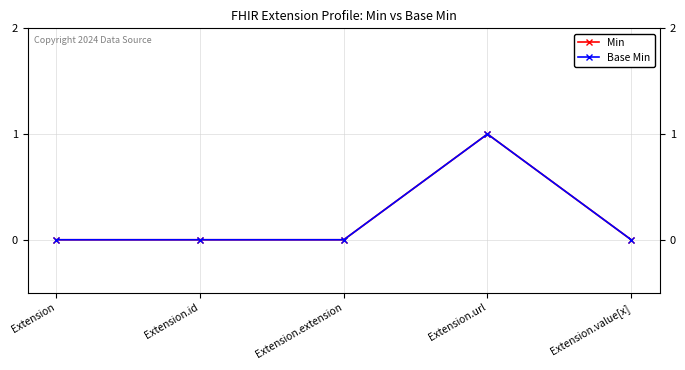

Does the chart have visible grid lines?

Yes